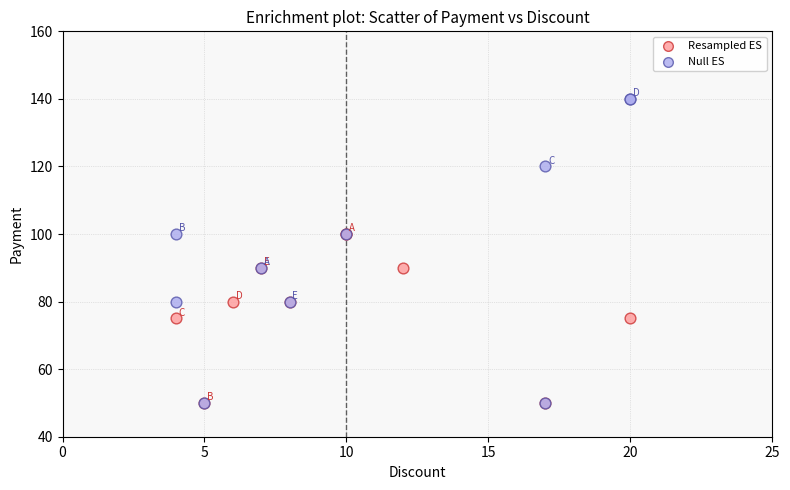

Which series has the widest spread of Y values?

Null ES